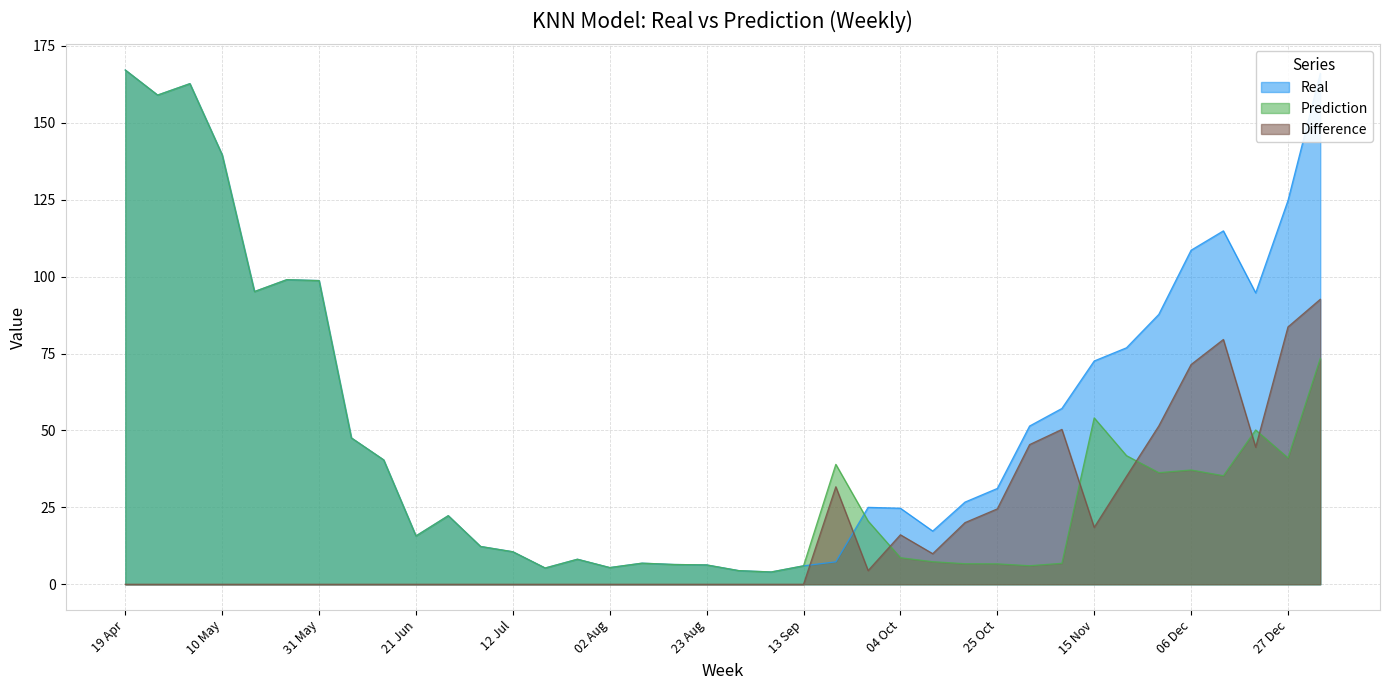

Reading left to right, transcribe all the data shown in this chart.

Real: 167.1	159.0	162.7	139.6	95.1	99.0	98.7	47.6	40.4	15.7	22.3	12.3	10.6	5.3	8.1	5.4	6.9	6.4	6.3	4.4	4.0	6.0	7.3	25.0	24.7	17.3	26.7	31.1	51.4	57.1	72.6	76.9	87.7	108.6	114.9	94.7	124.7	166.0
Prediction: 167.1	159.0	162.7	139.6	95.1	99.0	98.7	47.6	40.4	15.7	22.3	12.3	10.6	5.3	8.1	5.4	6.9	6.4	6.3	4.4	4.0	6.0	39.0	20.6	8.6	7.3	6.7	6.6	6.0	6.8	54.1	41.8	36.3	37.1	35.3	50.1	41.1	73.4
Difference: 0.0	0.0	0.0	0.0	0.0	0.0	0.0	0.0	0.0	0.0	0.0	0.0	0.0	0.0	0.0	0.0	0.0	0.0	0.0	0.0	0.0	0.0	31.7	4.5	16.1	9.9	20.0	24.5	45.4	50.3	18.5	35.1	51.5	71.4	79.6	44.6	83.6	92.6